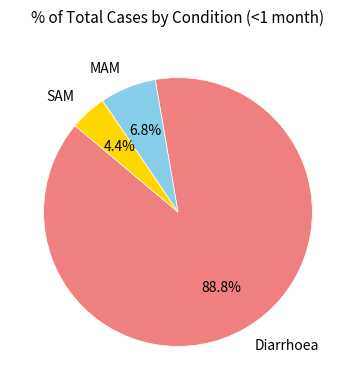

Does any single category account for the majority?

Yes